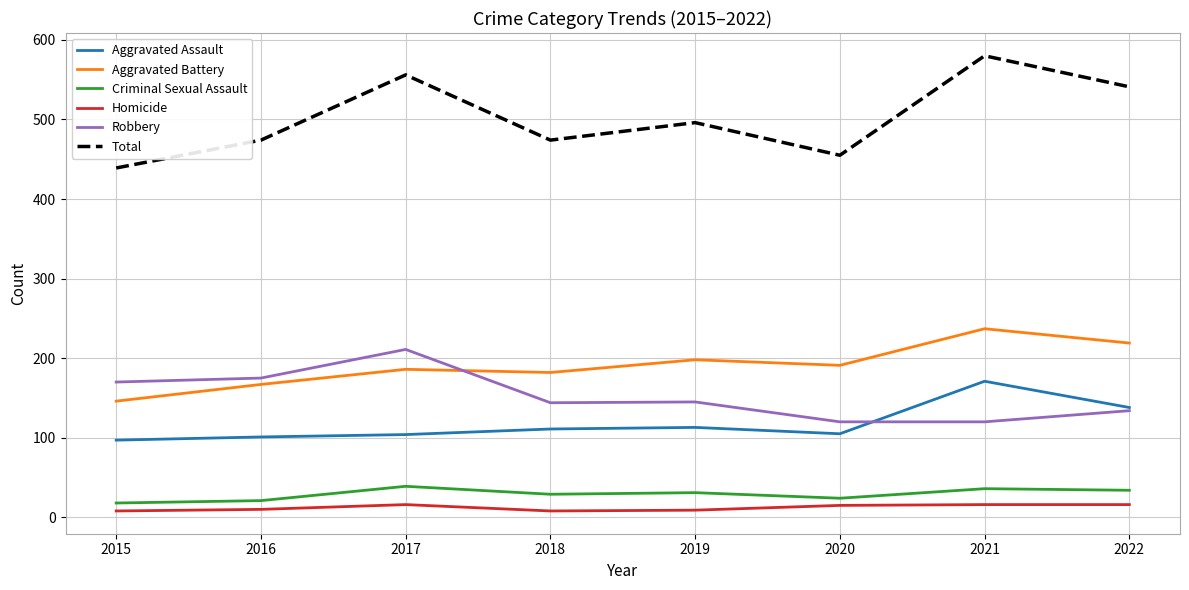

What is the approximate value of Aggravated Battery at 2020, to the nearest 10?

190